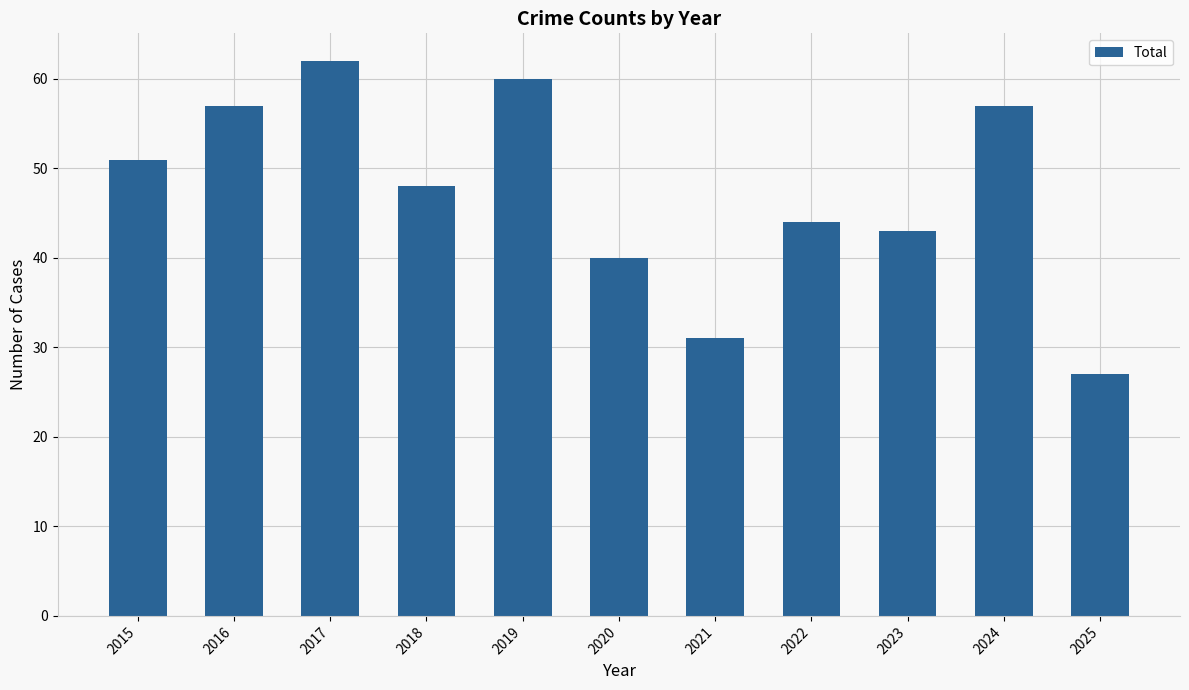

What is the ratio of the value at 2018 to the value at 2020?

1.2